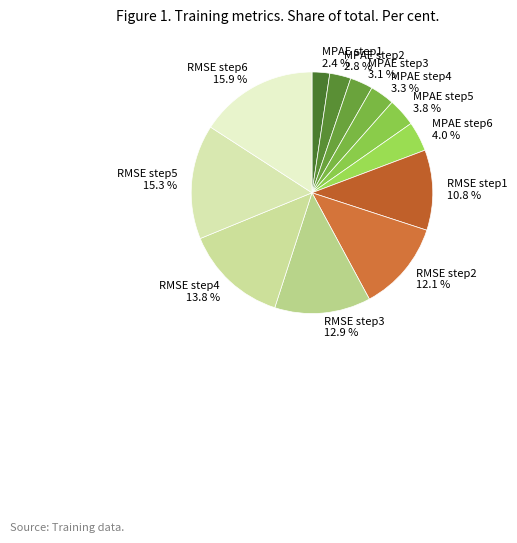

What percentage do RMSE step2 and MPAE step2 together represent?

14.9%